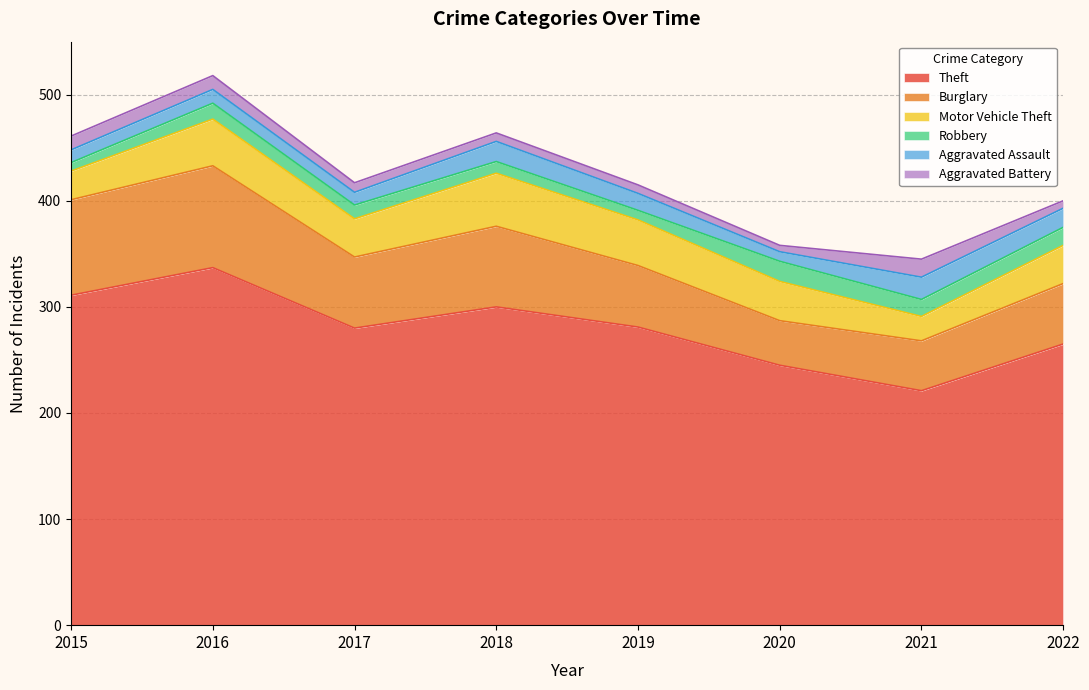

How many distinct data groups are displayed?

6